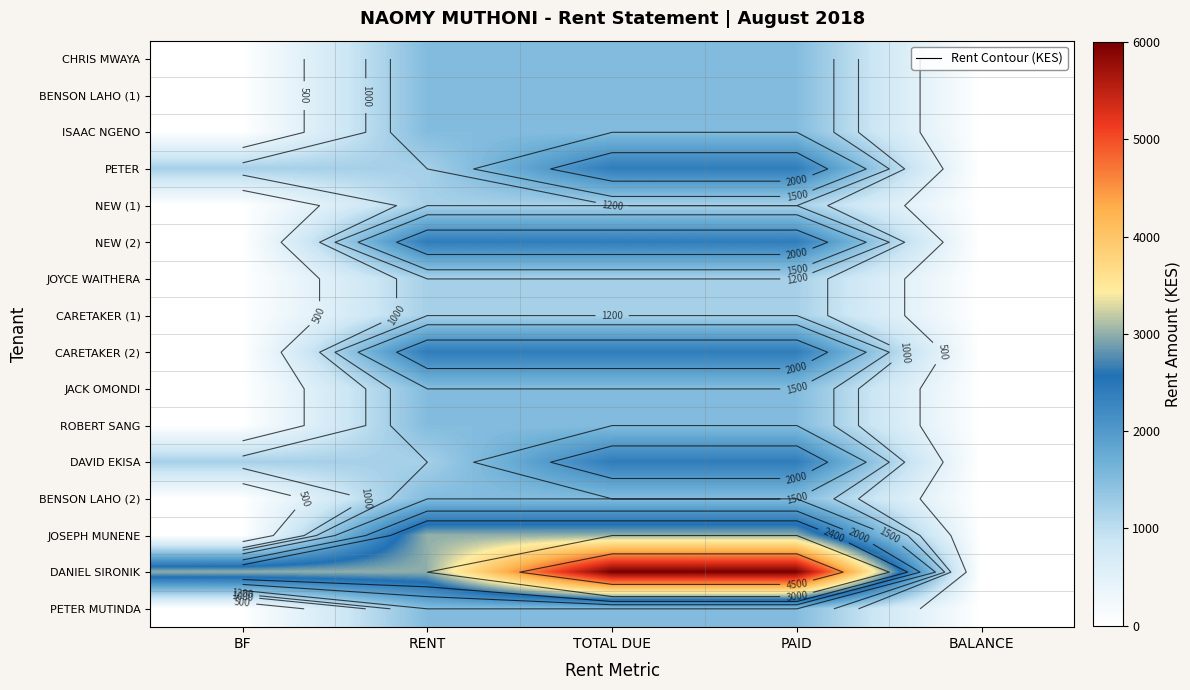

What is the maximum value for DAVID EKISA?

2400